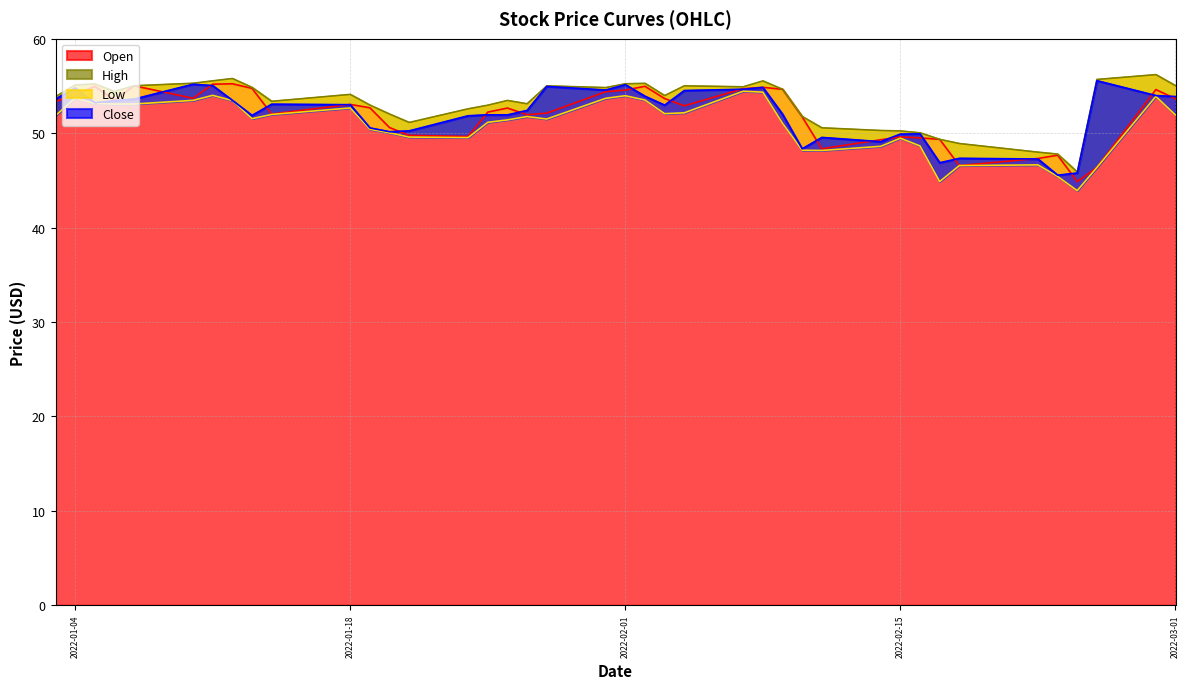

What is the highest value of the Open series?

55.3